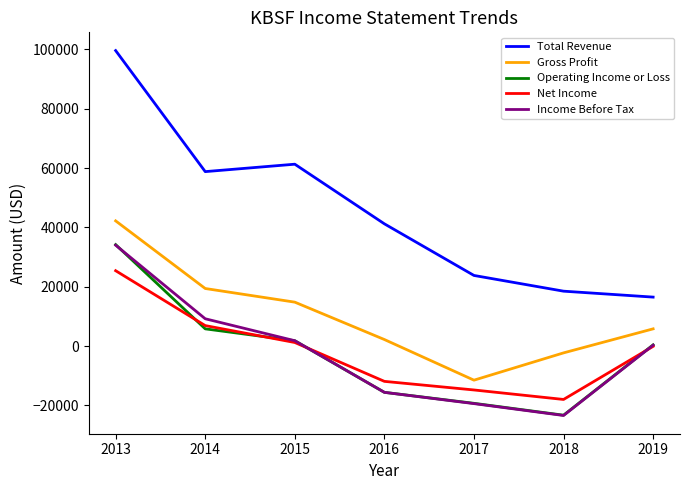

True or false: Gross Profit and Net Income cross at least once.

False